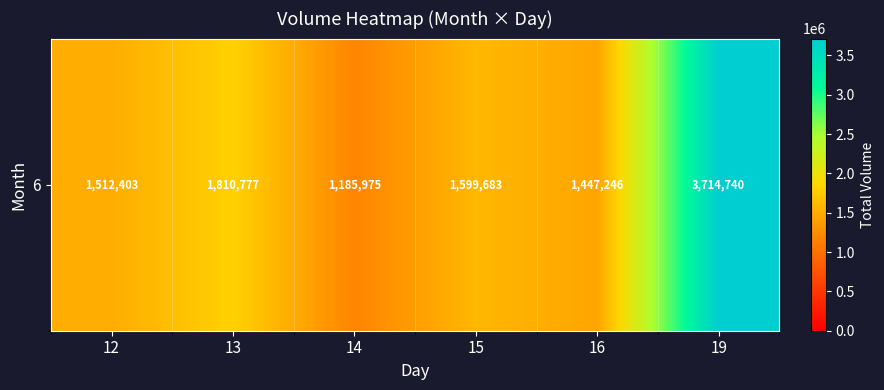

Which category has the lowest value across all series?

14